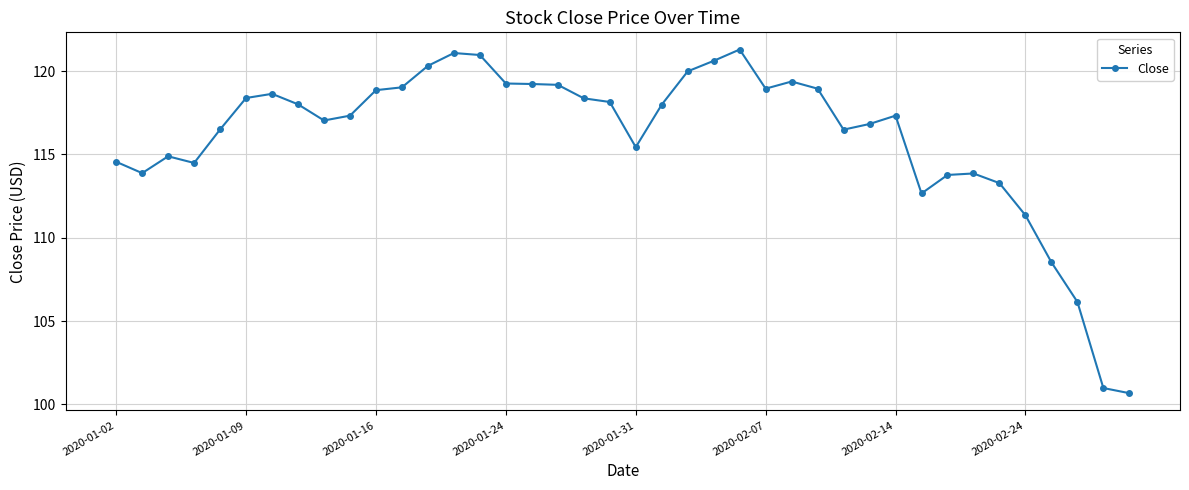

What is the smallest value displayed?

100.7